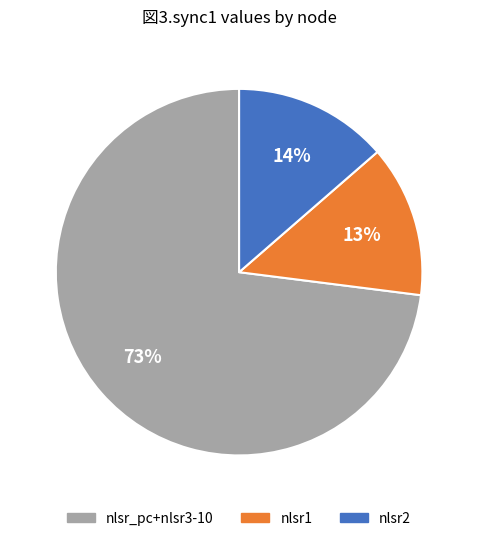

How many slices are in this pie chart?

3